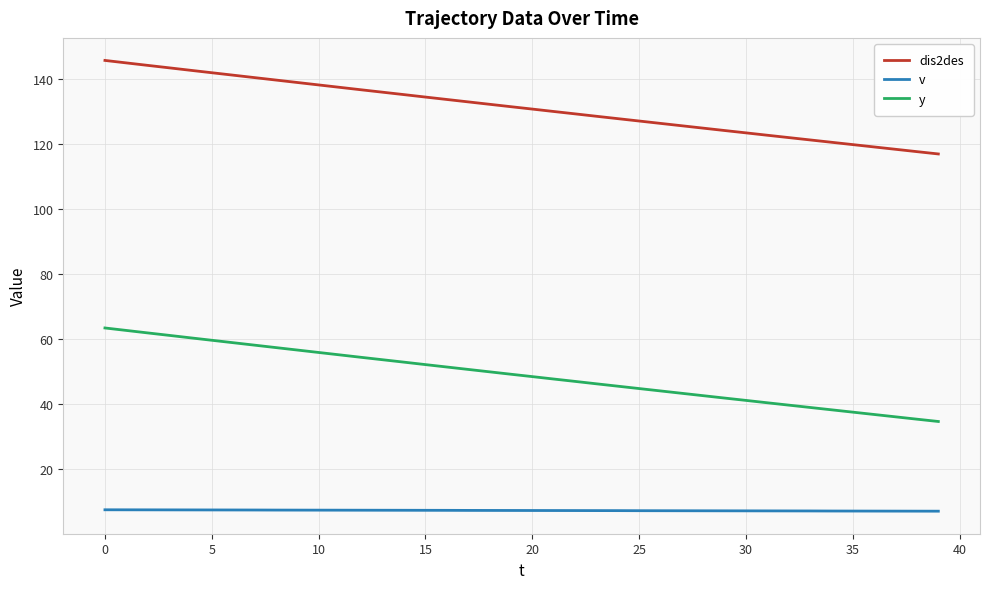

What is the difference between the maximum and minimum values in the y series?

28.7